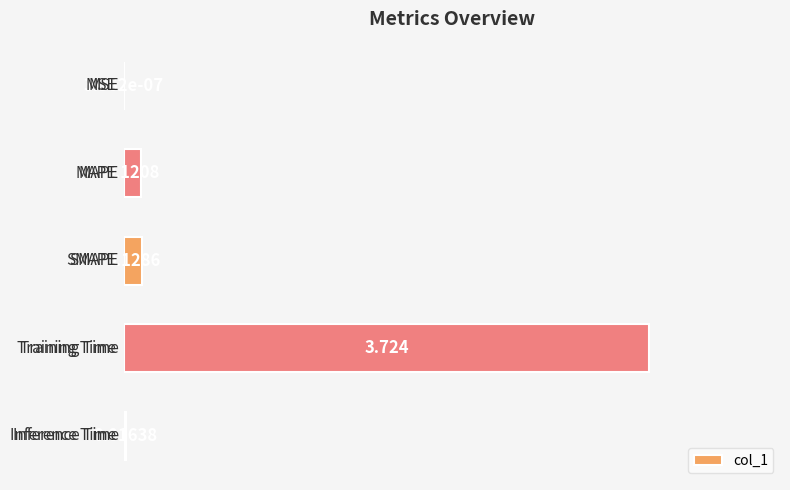

Are the bars horizontal?

Yes